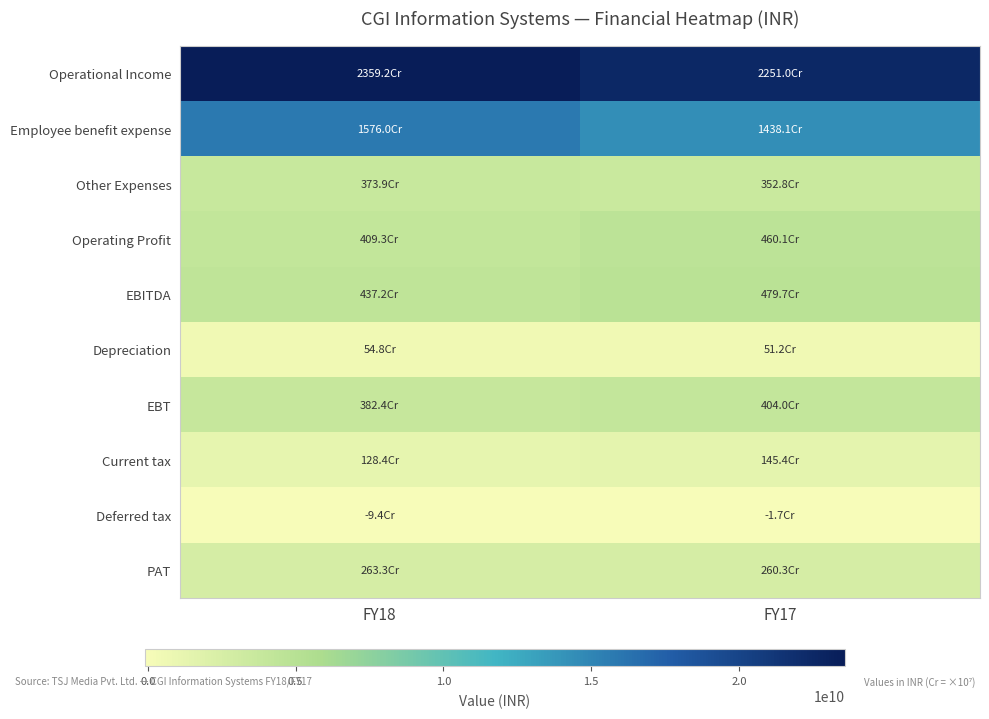

Reading right to left, what are all the values shown in this chart?

Operational Income: FY17=22510140000	FY18=23591510000
Employee benefit expense: FY17=14381240000	FY18=15759960000
Other Expenses: FY17=3528030000	FY18=3738750000
Operating Profit: FY17=4600870000	FY18=4092800000
EBITDA: FY17=4796590000	FY18=4371980000
Depreciation: FY17=511760000	FY18=547980000
EBT: FY17=4040210000	FY18=3824000000
Current tax: FY17=1453680000	FY18=1284440000
Deferred tax: FY17=-16860000	FY18=-93920000
PAT: FY17=2603390000	FY18=2633480000